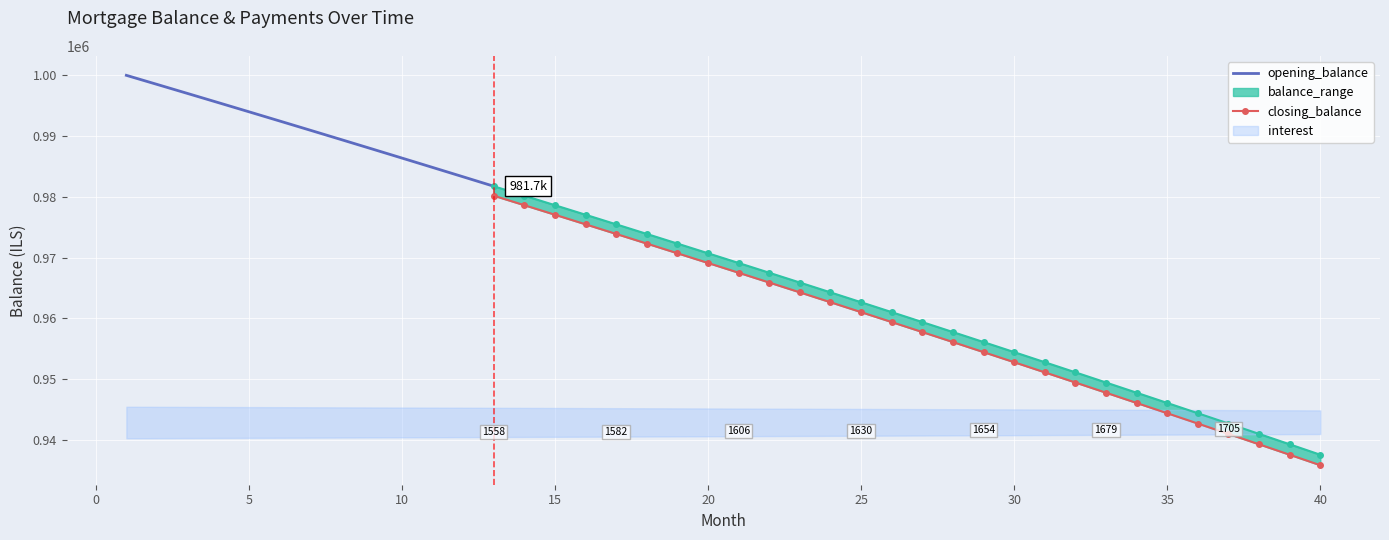

What is the difference between the interest values at 30 and 16?

84.8